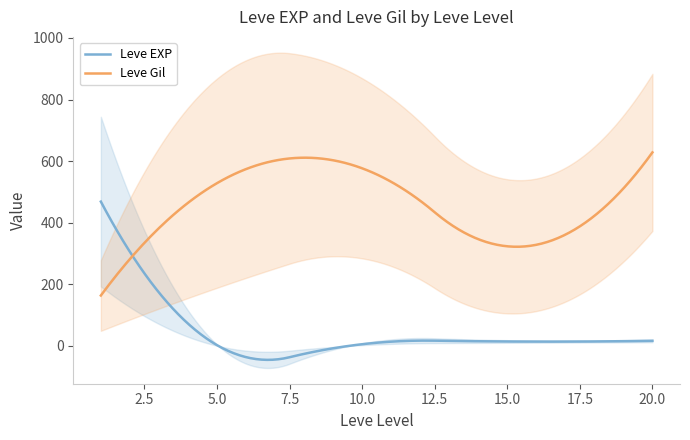

Between 20 and 20, which series saw the biggest shift?

Leve Gil